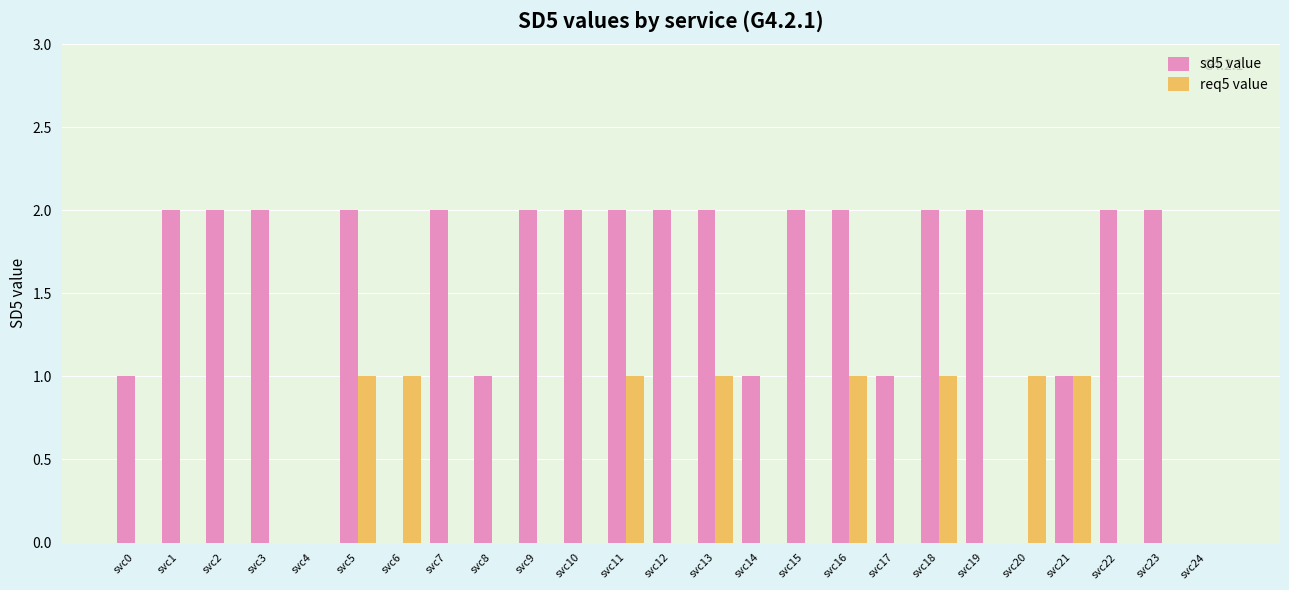

Which series has the largest total across all categories?

sd5 value